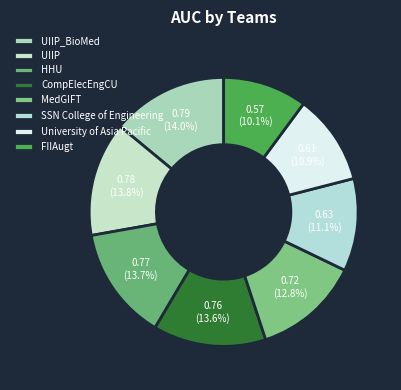

What percentage is the CompElecEngCU slice, to the nearest percent?

14%